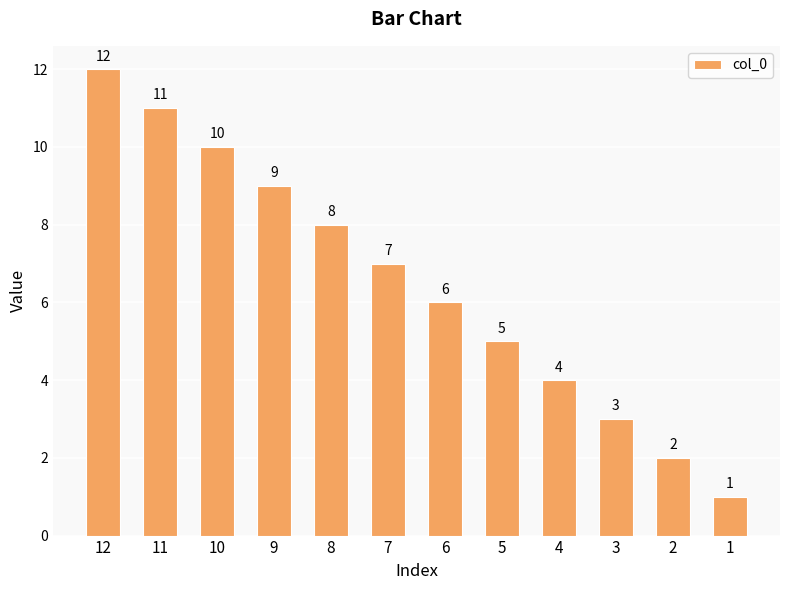

How many values are below 7?

6